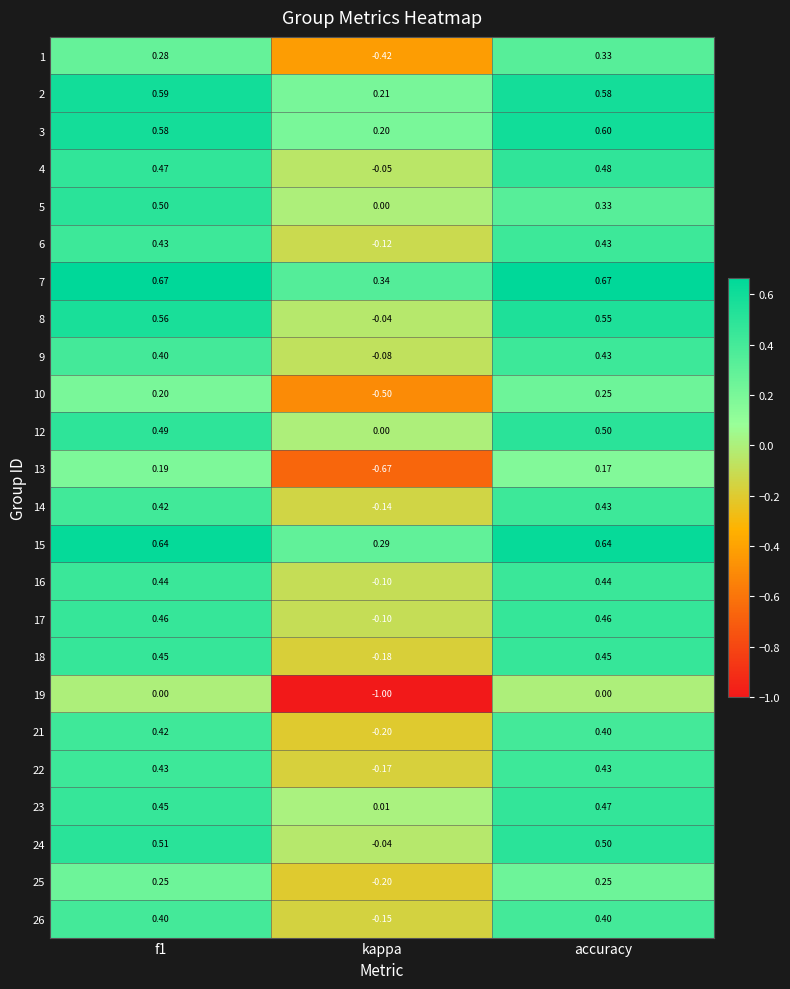

Where is 2 nearest to the value 0?

kappa